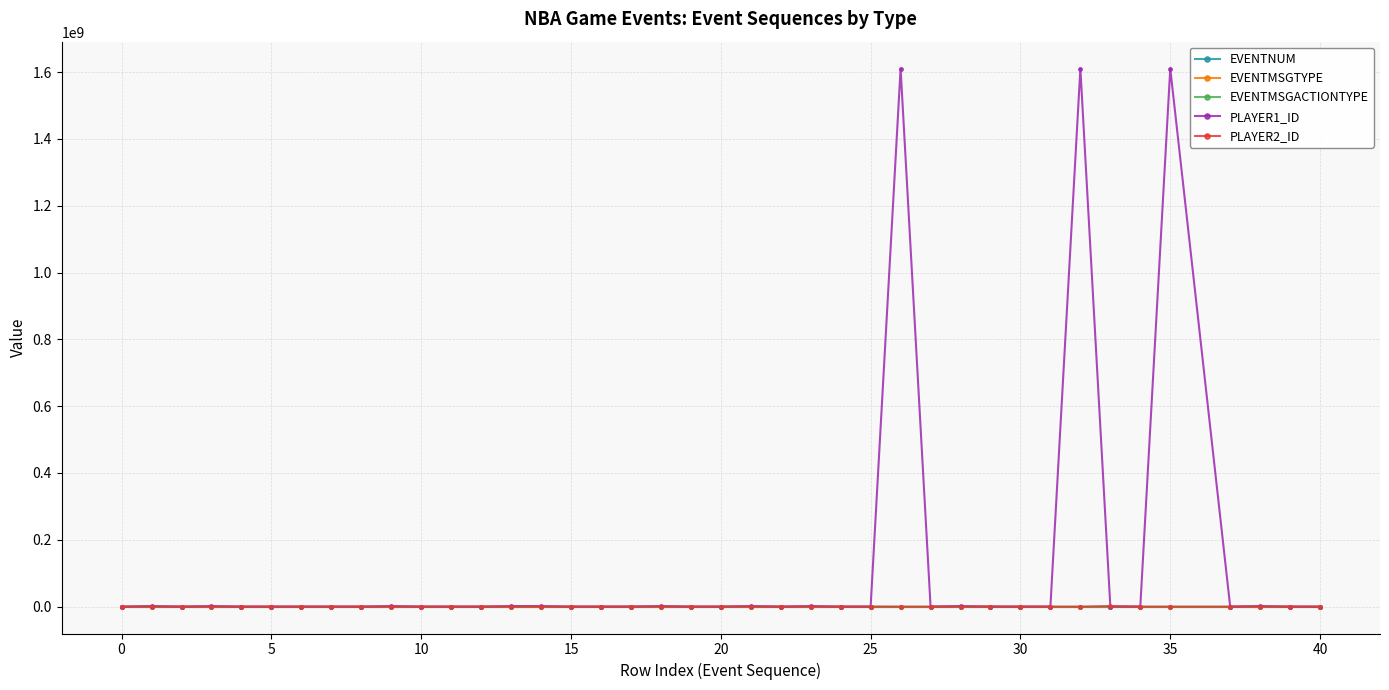

True or false: EVENTMSGACTIONTYPE has more than 2 interior local peaks.

True